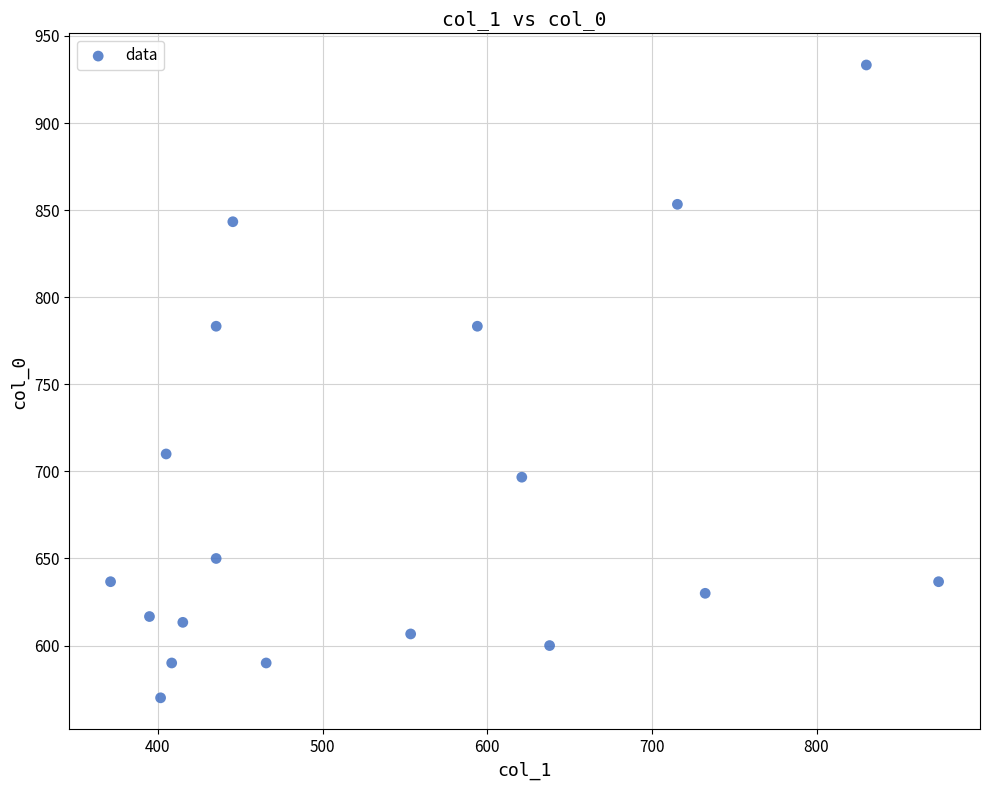

What is the range of X values (max minus min)?

502.9